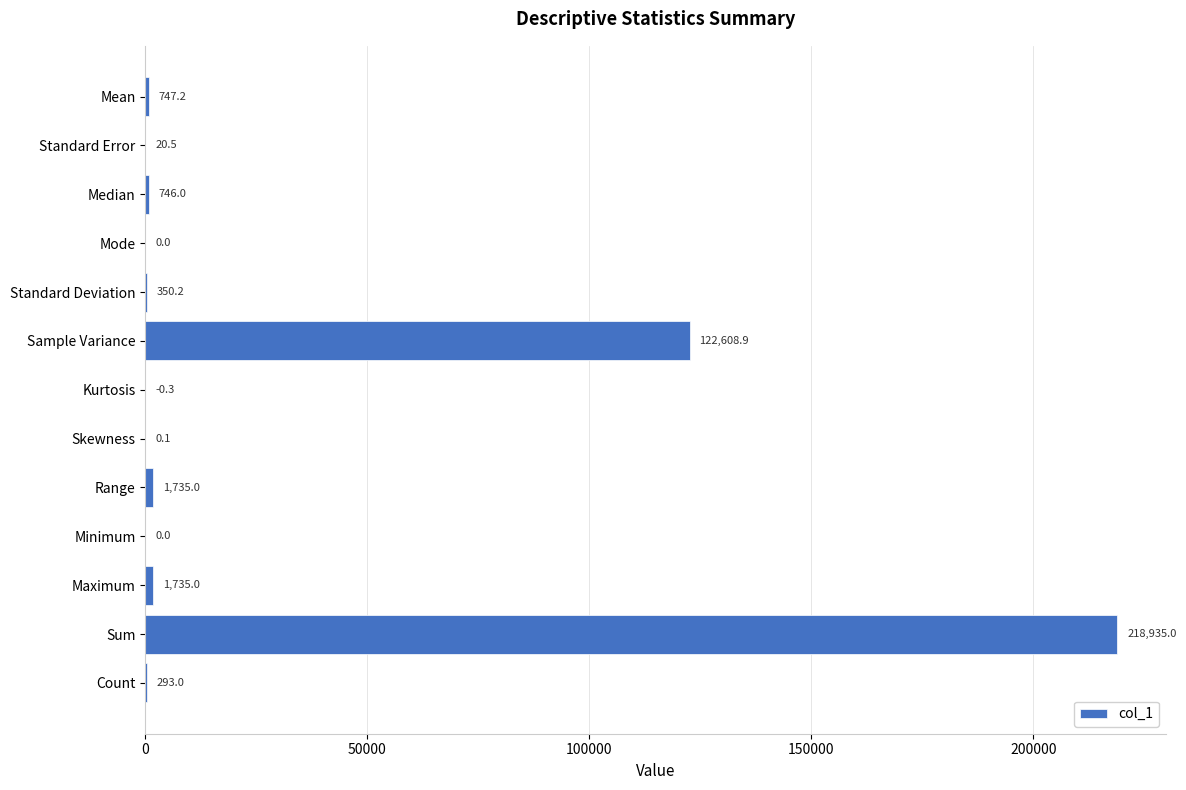

Does the chart contain stacked bars?

No